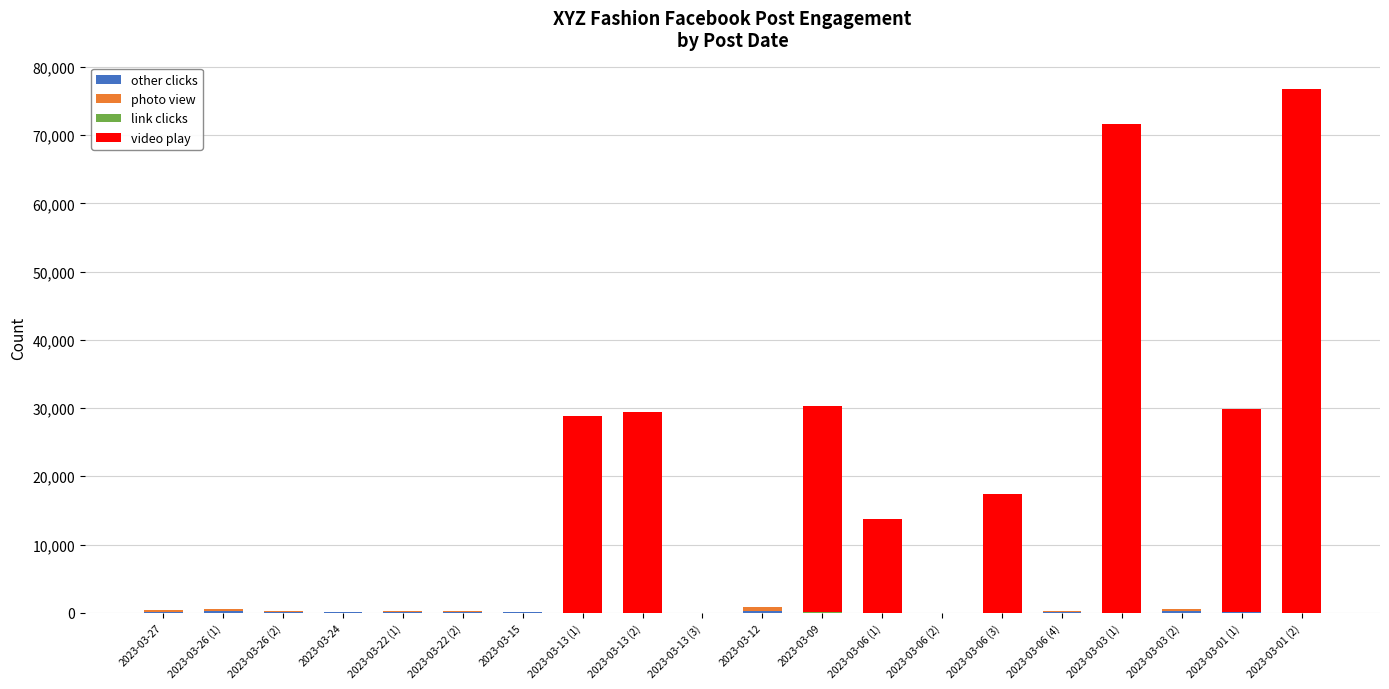

Rank the series by their maximum value, from lowest to highest.

link clicks, other clicks, photo view, video play